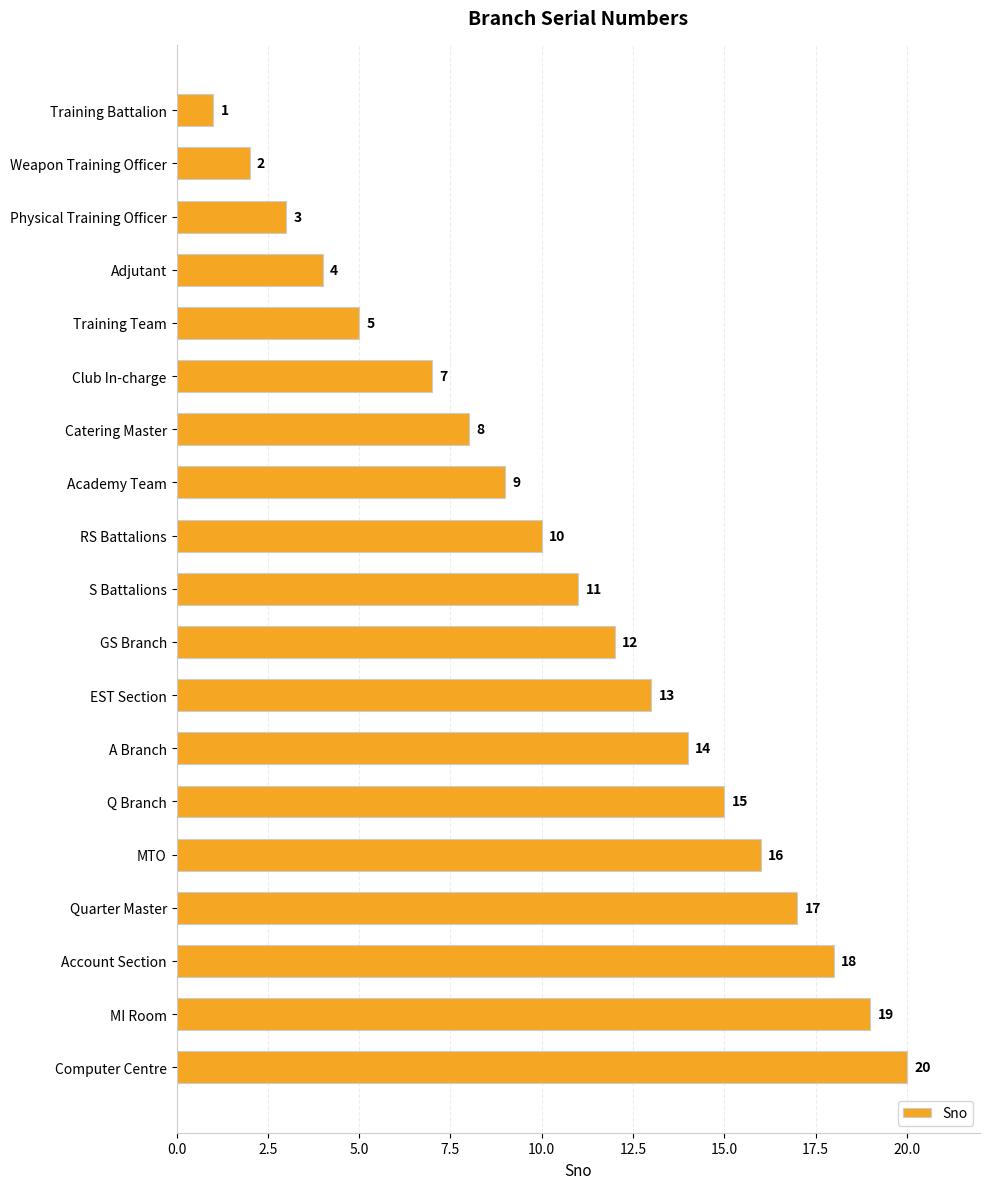

Does the chart contain stacked bars?

No